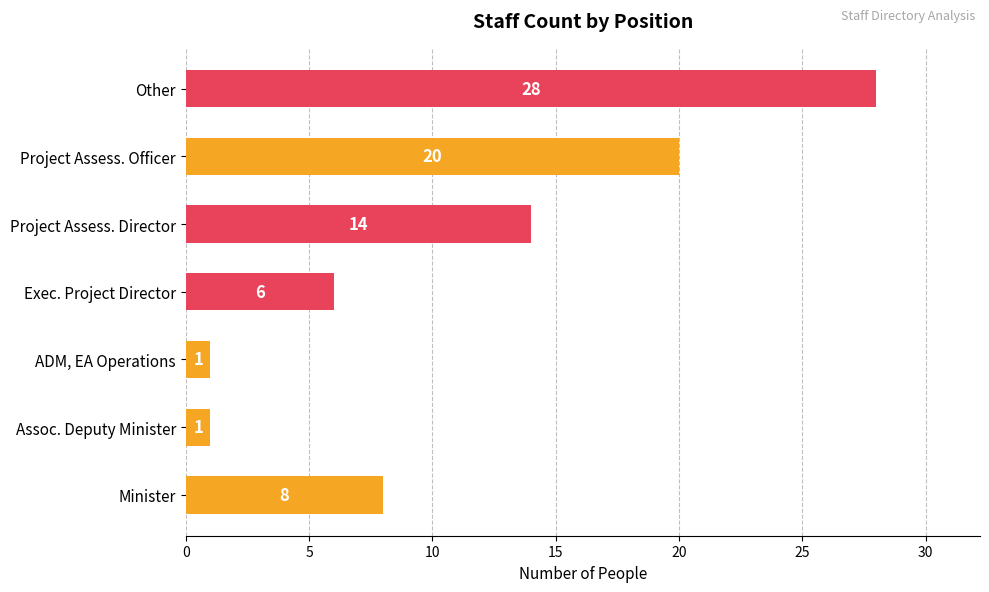

True or false: the data shows 11 at Minister.

False